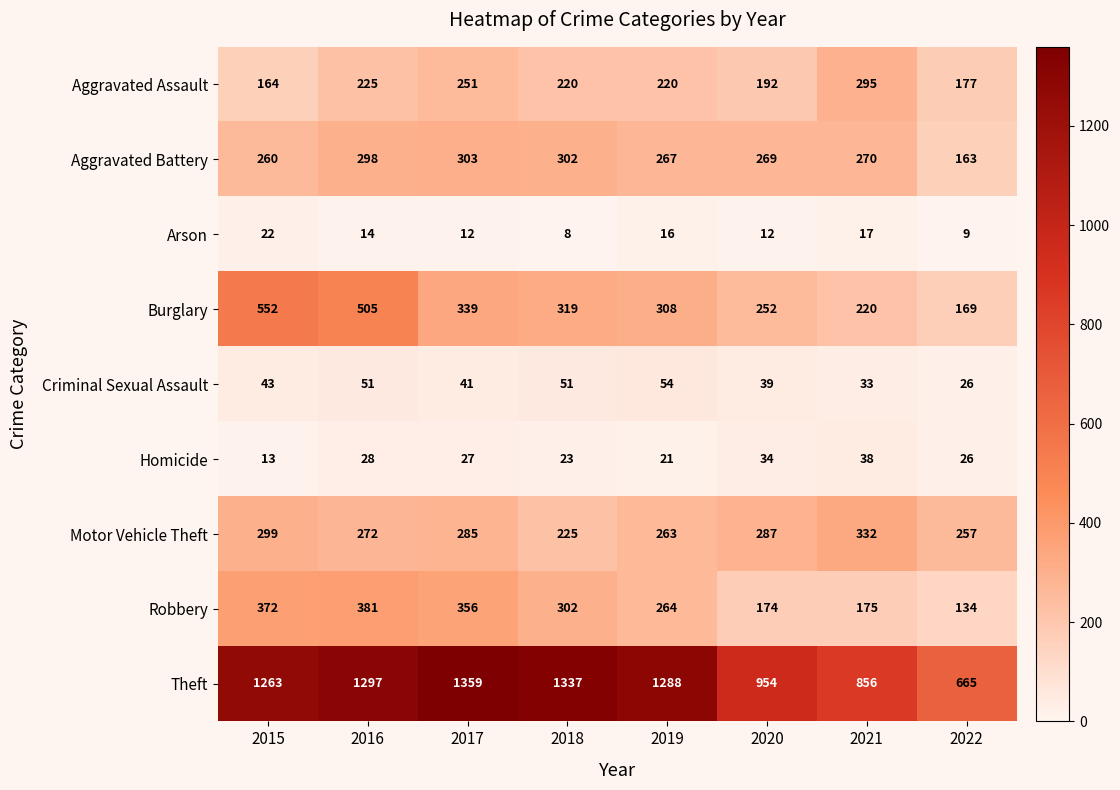

What is the difference between the highest and lowest values at 2018?

1329